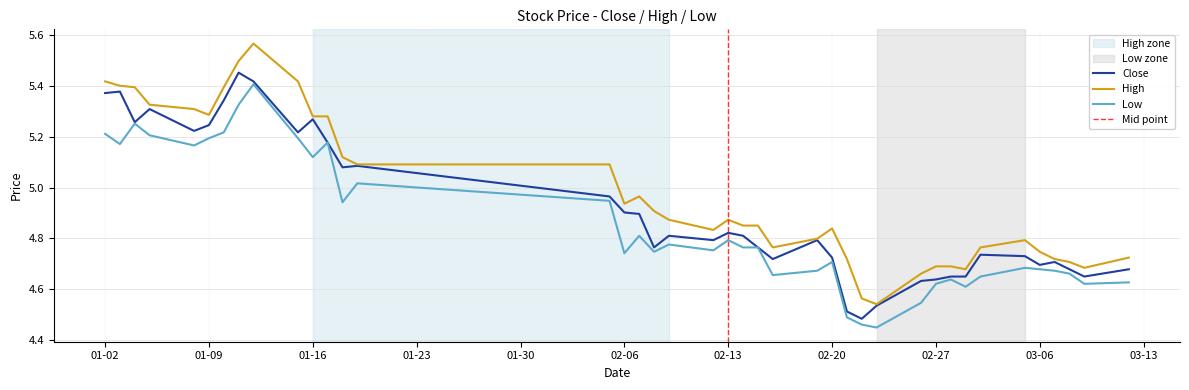

True or false: high has more than 2 points higher than both neighbors.

True